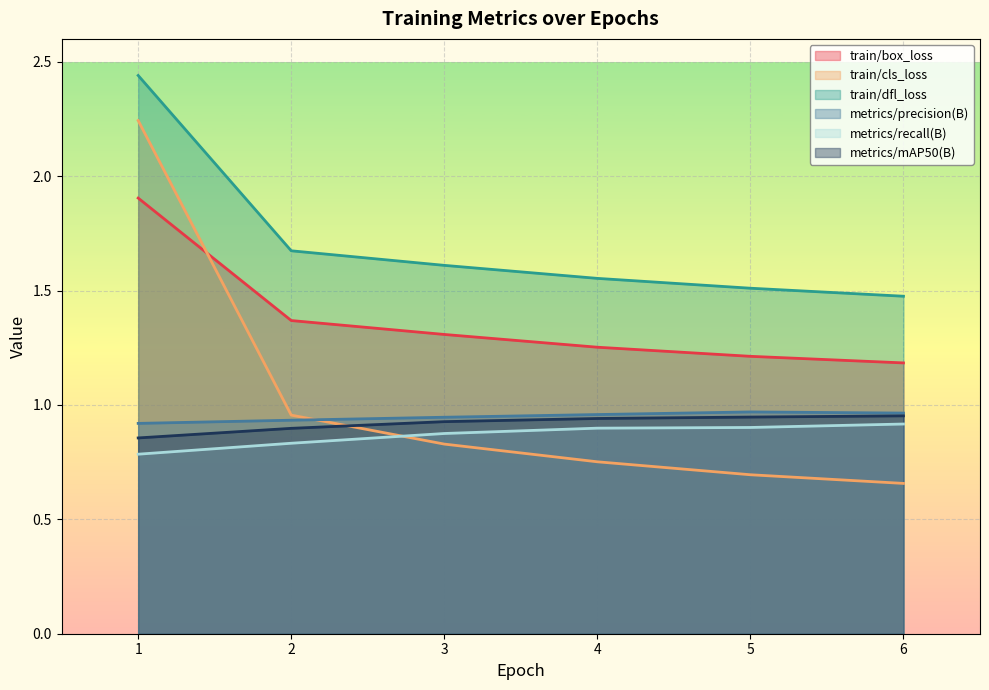

What is the difference between the maximum and second lowest values in the metrics/recall(B) series?

0.1